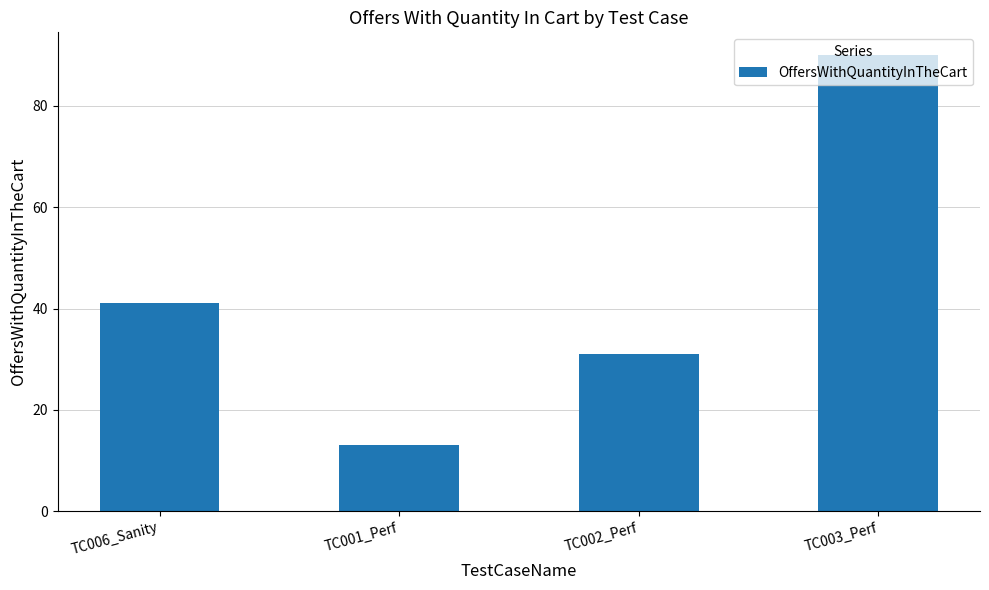

Reading right to left, transcribe all the data shown in this chart.

90	31	13	41